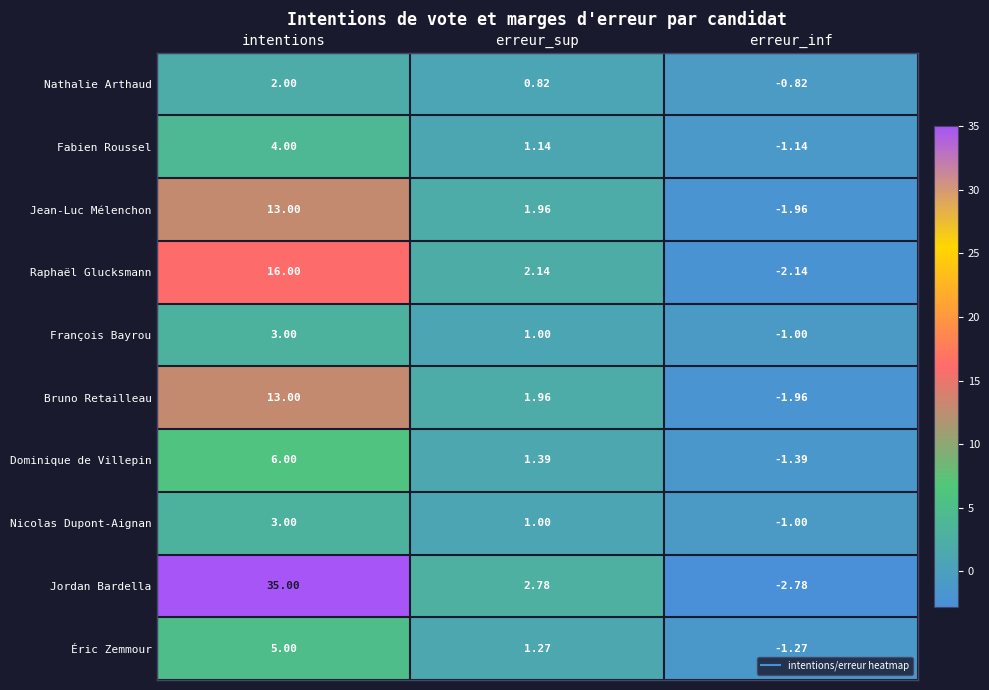

At which category is the sum across all series the highest?

intentions